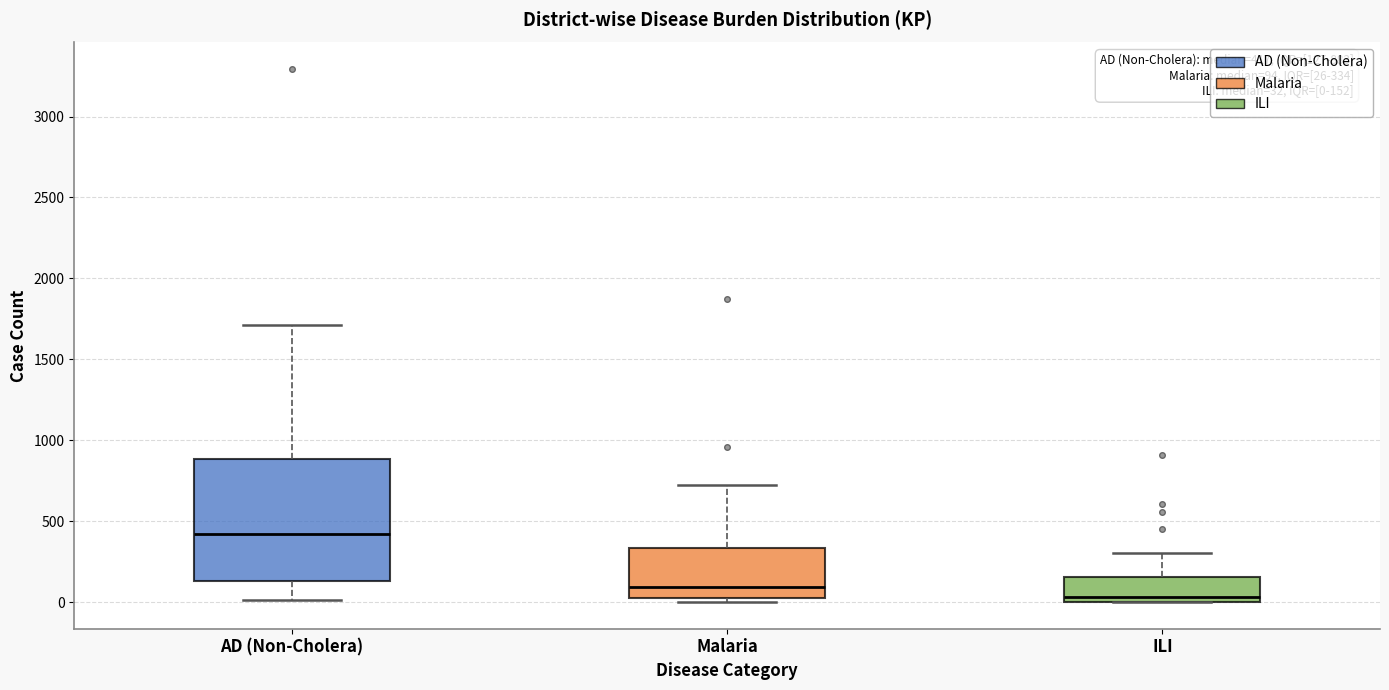

Which box is the tallest, from its lower edge to its upper edge?

AD (Non-Cholera)